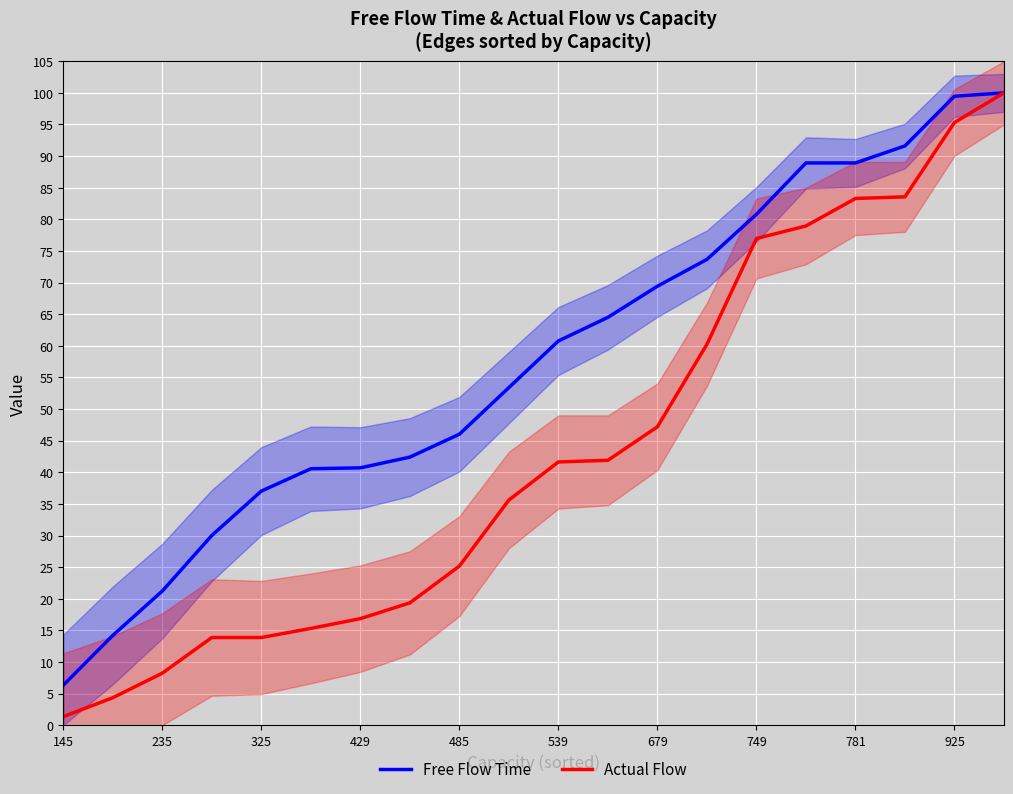

Reading right to left, what are all the values shown in this chart?

Free Flow Time: 100.0	99.5	91.6	88.9	88.9	80.8	73.7	69.4	64.5	60.8	53.4	46.0	42.4	40.7	40.6	37.0	30.0	21.2	14.2	6.3
Actual Flow: 100.0	95.3	83.6	83.3	79.0	77.0	60.2	47.2	41.9	41.6	35.6	25.2	19.4	16.9	15.3	13.9	13.9	8.2	4.3	1.4